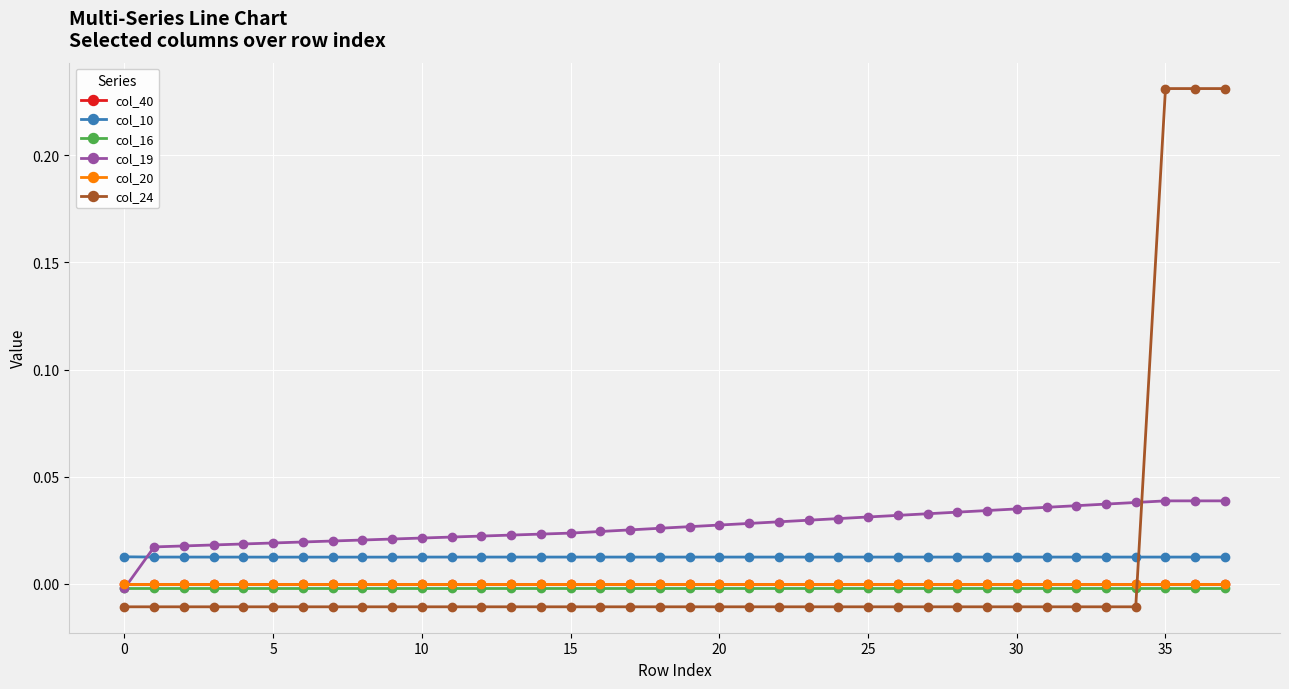

Which series has the largest range (max minus min)?

col_24